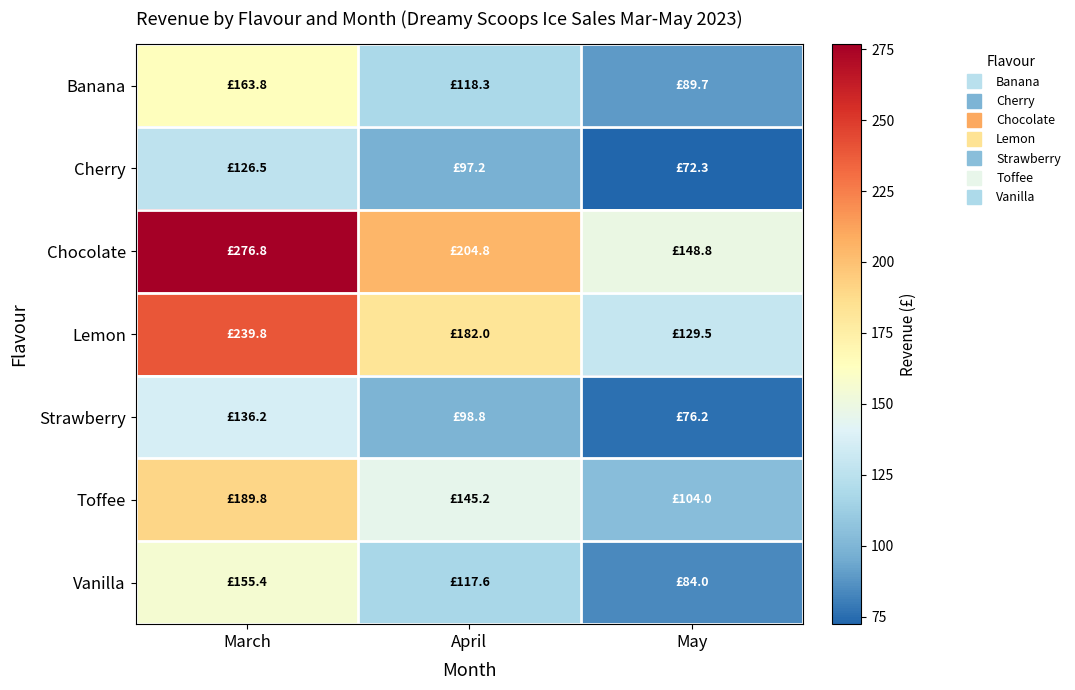

Which label corresponds to the largest value in the chart?

March